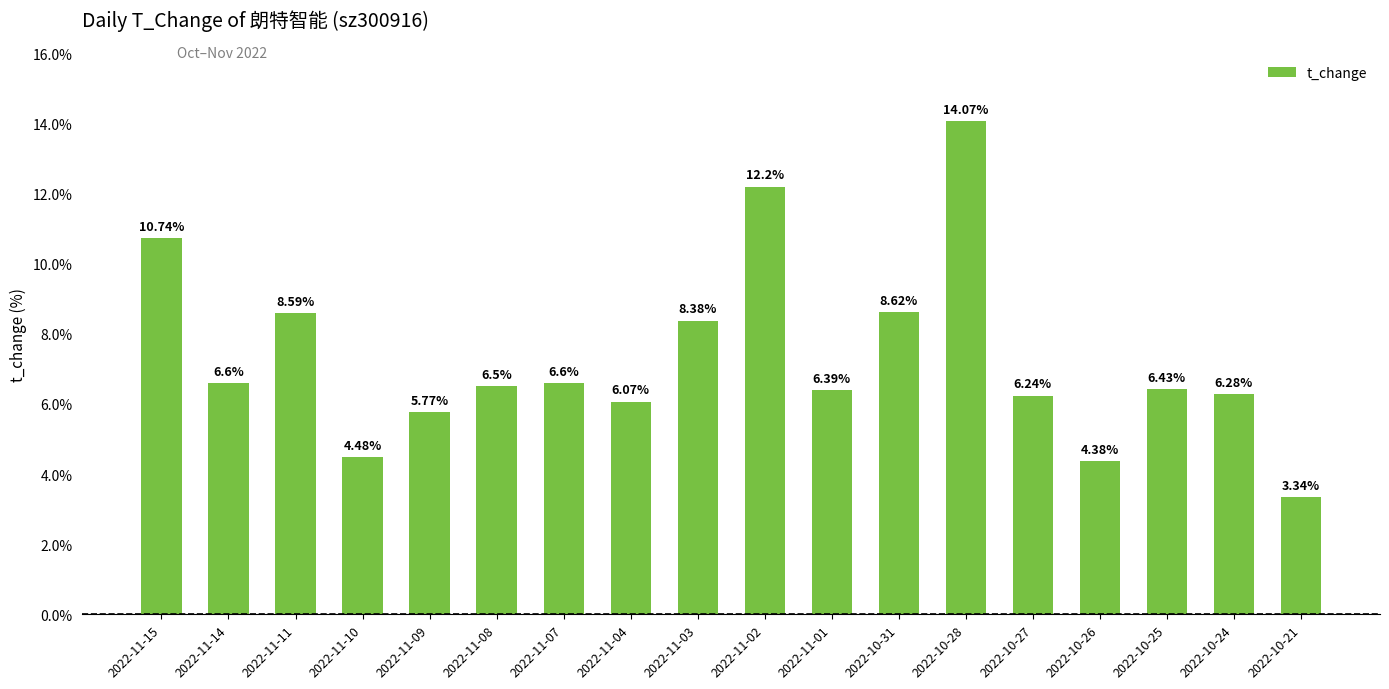

What is the ratio of the value at 2022-10-25 to the value at 2022-11-04?

1.1